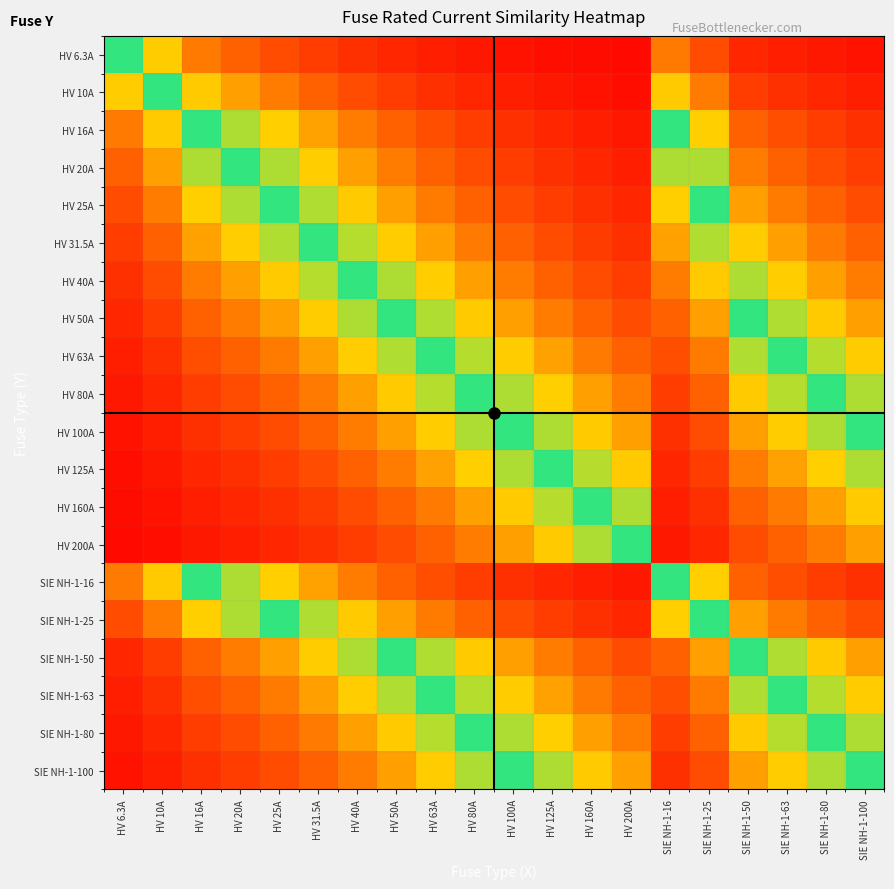

Reading right to left, extract all data points from this chart.

HV 6.3A: SIE NH-1-100=6.3	SIE NH-1-80=7.9	SIE NH-1-63=10.0	SIE NH-1-50=12.6	SIE NH-1-25=25.2	SIE NH-1-16=39.4	HV 200A=3.1	HV 160A=3.9	HV 125A=5.0	HV 100A=6.3	HV 80A=7.9	HV 63A=10.0	HV 50A=12.6	HV 40A=15.8	HV 31.5A=20.0	HV 25A=25.2	HV 20A=31.5	HV 16A=39.4	HV 10A=63.0	HV 6.3A=100.0
HV 10A: SIE NH-1-100=10.0	SIE NH-1-80=12.5	SIE NH-1-63=15.9	SIE NH-1-50=20.0	SIE NH-1-25=40.0	SIE NH-1-16=62.5	HV 200A=5.0	HV 160A=6.2	HV 125A=8.0	HV 100A=10.0	HV 80A=12.5	HV 63A=15.9	HV 50A=20.0	HV 40A=25.0	HV 31.5A=31.7	HV 25A=40.0	HV 20A=50.0	HV 16A=62.5	HV 10A=100.0	HV 6.3A=63.0
HV 16A: SIE NH-1-100=16.0	SIE NH-1-80=20.0	SIE NH-1-63=25.4	SIE NH-1-50=32.0	SIE NH-1-25=64.0	SIE NH-1-16=100.0	HV 200A=8.0	HV 160A=10.0	HV 125A=12.8	HV 100A=16.0	HV 80A=20.0	HV 63A=25.4	HV 50A=32.0	HV 40A=40.0	HV 31.5A=50.8	HV 25A=64.0	HV 20A=80.0	HV 16A=100.0	HV 10A=62.5	HV 6.3A=39.4
HV 20A: SIE NH-1-100=20.0	SIE NH-1-80=25.0	SIE NH-1-63=31.7	SIE NH-1-50=40.0	SIE NH-1-25=80.0	SIE NH-1-16=80.0	HV 200A=10.0	HV 160A=12.5	HV 125A=16.0	HV 100A=20.0	HV 80A=25.0	HV 63A=31.7	HV 50A=40.0	HV 40A=50.0	HV 31.5A=63.5	HV 25A=80.0	HV 20A=100.0	HV 16A=80.0	HV 10A=50.0	HV 6.3A=31.5
HV 25A: SIE NH-1-100=25.0	SIE NH-1-80=31.2	SIE NH-1-63=39.7	SIE NH-1-50=50.0	SIE NH-1-25=100.0	SIE NH-1-16=64.0	HV 200A=12.5	HV 160A=15.6	HV 125A=20.0	HV 100A=25.0	HV 80A=31.2	HV 63A=39.7	HV 50A=50.0	HV 40A=62.5	HV 31.5A=79.4	HV 25A=100.0	HV 20A=80.0	HV 16A=64.0	HV 10A=40.0	HV 6.3A=25.2
HV 31.5A: SIE NH-1-100=31.5	SIE NH-1-80=39.4	SIE NH-1-63=50.0	SIE NH-1-50=63.0	SIE NH-1-25=79.4	SIE NH-1-16=50.8	HV 200A=15.8	HV 160A=19.7	HV 125A=25.2	HV 100A=31.5	HV 80A=39.4	HV 63A=50.0	HV 50A=63.0	HV 40A=78.8	HV 31.5A=100.0	HV 25A=79.4	HV 20A=63.5	HV 16A=50.8	HV 10A=31.7	HV 6.3A=20.0
HV 40A: SIE NH-1-100=40.0	SIE NH-1-80=50.0	SIE NH-1-63=63.5	SIE NH-1-50=80.0	SIE NH-1-25=62.5	SIE NH-1-16=40.0	HV 200A=20.0	HV 160A=25.0	HV 125A=32.0	HV 100A=40.0	HV 80A=50.0	HV 63A=63.5	HV 50A=80.0	HV 40A=100.0	HV 31.5A=78.8	HV 25A=62.5	HV 20A=50.0	HV 16A=40.0	HV 10A=25.0	HV 6.3A=15.8
HV 50A: SIE NH-1-100=50.0	SIE NH-1-80=62.5	SIE NH-1-63=79.4	SIE NH-1-50=100.0	SIE NH-1-25=50.0	SIE NH-1-16=32.0	HV 200A=25.0	HV 160A=31.2	HV 125A=40.0	HV 100A=50.0	HV 80A=62.5	HV 63A=79.4	HV 50A=100.0	HV 40A=80.0	HV 31.5A=63.0	HV 25A=50.0	HV 20A=40.0	HV 16A=32.0	HV 10A=20.0	HV 6.3A=12.6
HV 63A: SIE NH-1-100=63.0	SIE NH-1-80=78.8	SIE NH-1-63=100.0	SIE NH-1-50=79.4	SIE NH-1-25=39.7	SIE NH-1-16=25.4	HV 200A=31.5	HV 160A=39.4	HV 125A=50.4	HV 100A=63.0	HV 80A=78.8	HV 63A=100.0	HV 50A=79.4	HV 40A=63.5	HV 31.5A=50.0	HV 25A=39.7	HV 20A=31.7	HV 16A=25.4	HV 10A=15.9	HV 6.3A=10.0
HV 80A: SIE NH-1-100=80.0	SIE NH-1-80=100.0	SIE NH-1-63=78.8	SIE NH-1-50=62.5	SIE NH-1-25=31.2	SIE NH-1-16=20.0	HV 200A=40.0	HV 160A=50.0	HV 125A=64.0	HV 100A=80.0	HV 80A=100.0	HV 63A=78.8	HV 50A=62.5	HV 40A=50.0	HV 31.5A=39.4	HV 25A=31.2	HV 20A=25.0	HV 16A=20.0	HV 10A=12.5	HV 6.3A=7.9
HV 100A: SIE NH-1-100=100.0	SIE NH-1-80=80.0	SIE NH-1-63=63.0	SIE NH-1-50=50.0	SIE NH-1-25=25.0	SIE NH-1-16=16.0	HV 200A=50.0	HV 160A=62.5	HV 125A=80.0	HV 100A=100.0	HV 80A=80.0	HV 63A=63.0	HV 50A=50.0	HV 40A=40.0	HV 31.5A=31.5	HV 25A=25.0	HV 20A=20.0	HV 16A=16.0	HV 10A=10.0	HV 6.3A=6.3
HV 125A: SIE NH-1-100=80.0	SIE NH-1-80=64.0	SIE NH-1-63=50.4	SIE NH-1-50=40.0	SIE NH-1-25=20.0	SIE NH-1-16=12.8	HV 200A=62.5	HV 160A=78.1	HV 125A=100.0	HV 100A=80.0	HV 80A=64.0	HV 63A=50.4	HV 50A=40.0	HV 40A=32.0	HV 31.5A=25.2	HV 25A=20.0	HV 20A=16.0	HV 16A=12.8	HV 10A=8.0	HV 6.3A=5.0
HV 160A: SIE NH-1-100=62.5	SIE NH-1-80=50.0	SIE NH-1-63=39.4	SIE NH-1-50=31.2	SIE NH-1-25=15.6	SIE NH-1-16=10.0	HV 200A=80.0	HV 160A=100.0	HV 125A=78.1	HV 100A=62.5	HV 80A=50.0	HV 63A=39.4	HV 50A=31.2	HV 40A=25.0	HV 31.5A=19.7	HV 25A=15.6	HV 20A=12.5	HV 16A=10.0	HV 10A=6.2	HV 6.3A=3.9
HV 200A: SIE NH-1-100=50.0	SIE NH-1-80=40.0	SIE NH-1-63=31.5	SIE NH-1-50=25.0	SIE NH-1-25=12.5	SIE NH-1-16=8.0	HV 200A=100.0	HV 160A=80.0	HV 125A=62.5	HV 100A=50.0	HV 80A=40.0	HV 63A=31.5	HV 50A=25.0	HV 40A=20.0	HV 31.5A=15.8	HV 25A=12.5	HV 20A=10.0	HV 16A=8.0	HV 10A=5.0	HV 6.3A=3.1
SIE NH-1-16: SIE NH-1-100=16.0	SIE NH-1-80=20.0	SIE NH-1-63=25.4	SIE NH-1-50=32.0	SIE NH-1-25=64.0	SIE NH-1-16=100.0	HV 200A=8.0	HV 160A=10.0	HV 125A=12.8	HV 100A=16.0	HV 80A=20.0	HV 63A=25.4	HV 50A=32.0	HV 40A=40.0	HV 31.5A=50.8	HV 25A=64.0	HV 20A=80.0	HV 16A=100.0	HV 10A=62.5	HV 6.3A=39.4
SIE NH-1-25: SIE NH-1-100=25.0	SIE NH-1-80=31.2	SIE NH-1-63=39.7	SIE NH-1-50=50.0	SIE NH-1-25=100.0	SIE NH-1-16=64.0	HV 200A=12.5	HV 160A=15.6	HV 125A=20.0	HV 100A=25.0	HV 80A=31.2	HV 63A=39.7	HV 50A=50.0	HV 40A=62.5	HV 31.5A=79.4	HV 25A=100.0	HV 20A=80.0	HV 16A=64.0	HV 10A=40.0	HV 6.3A=25.2
SIE NH-1-50: SIE NH-1-100=50.0	SIE NH-1-80=62.5	SIE NH-1-63=79.4	SIE NH-1-50=100.0	SIE NH-1-25=50.0	SIE NH-1-16=32.0	HV 200A=25.0	HV 160A=31.2	HV 125A=40.0	HV 100A=50.0	HV 80A=62.5	HV 63A=79.4	HV 50A=100.0	HV 40A=80.0	HV 31.5A=63.0	HV 25A=50.0	HV 20A=40.0	HV 16A=32.0	HV 10A=20.0	HV 6.3A=12.6
SIE NH-1-63: SIE NH-1-100=63.0	SIE NH-1-80=78.8	SIE NH-1-63=100.0	SIE NH-1-50=79.4	SIE NH-1-25=39.7	SIE NH-1-16=25.4	HV 200A=31.5	HV 160A=39.4	HV 125A=50.4	HV 100A=63.0	HV 80A=78.8	HV 63A=100.0	HV 50A=79.4	HV 40A=63.5	HV 31.5A=50.0	HV 25A=39.7	HV 20A=31.7	HV 16A=25.4	HV 10A=15.9	HV 6.3A=10.0
SIE NH-1-80: SIE NH-1-100=80.0	SIE NH-1-80=100.0	SIE NH-1-63=78.8	SIE NH-1-50=62.5	SIE NH-1-25=31.2	SIE NH-1-16=20.0	HV 200A=40.0	HV 160A=50.0	HV 125A=64.0	HV 100A=80.0	HV 80A=100.0	HV 63A=78.8	HV 50A=62.5	HV 40A=50.0	HV 31.5A=39.4	HV 25A=31.2	HV 20A=25.0	HV 16A=20.0	HV 10A=12.5	HV 6.3A=7.9
SIE NH-1-100: SIE NH-1-100=100.0	SIE NH-1-80=80.0	SIE NH-1-63=63.0	SIE NH-1-50=50.0	SIE NH-1-25=25.0	SIE NH-1-16=16.0	HV 200A=50.0	HV 160A=62.5	HV 125A=80.0	HV 100A=100.0	HV 80A=80.0	HV 63A=63.0	HV 50A=50.0	HV 40A=40.0	HV 31.5A=31.5	HV 25A=25.0	HV 20A=20.0	HV 16A=16.0	HV 10A=10.0	HV 6.3A=6.3